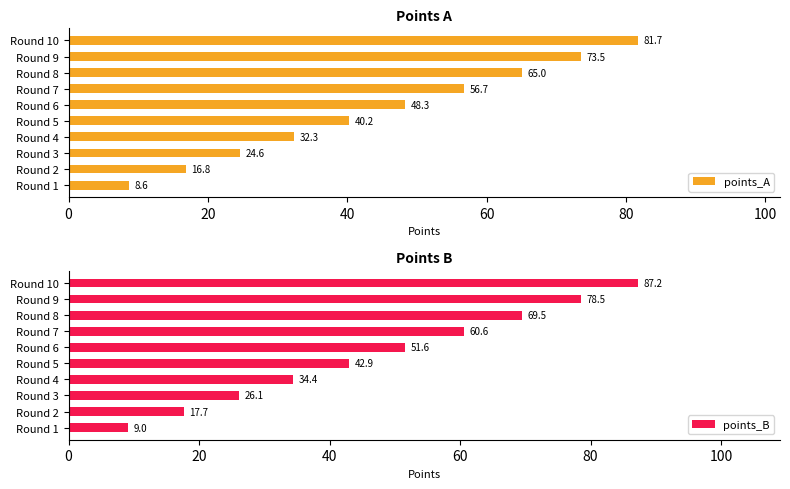

Which series has the largest total across all categories?

points_B